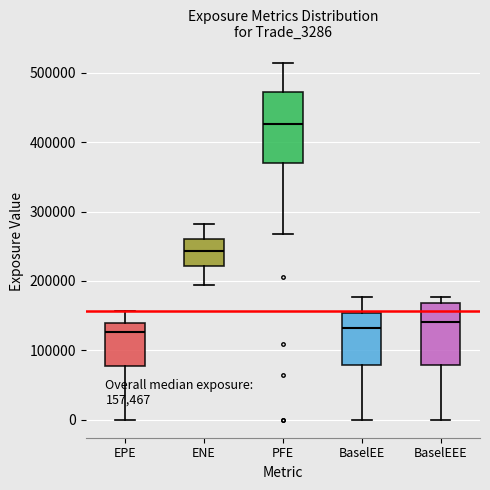

Comparing the boxes themselves (not the whiskers), which one is the tallest?

PFE